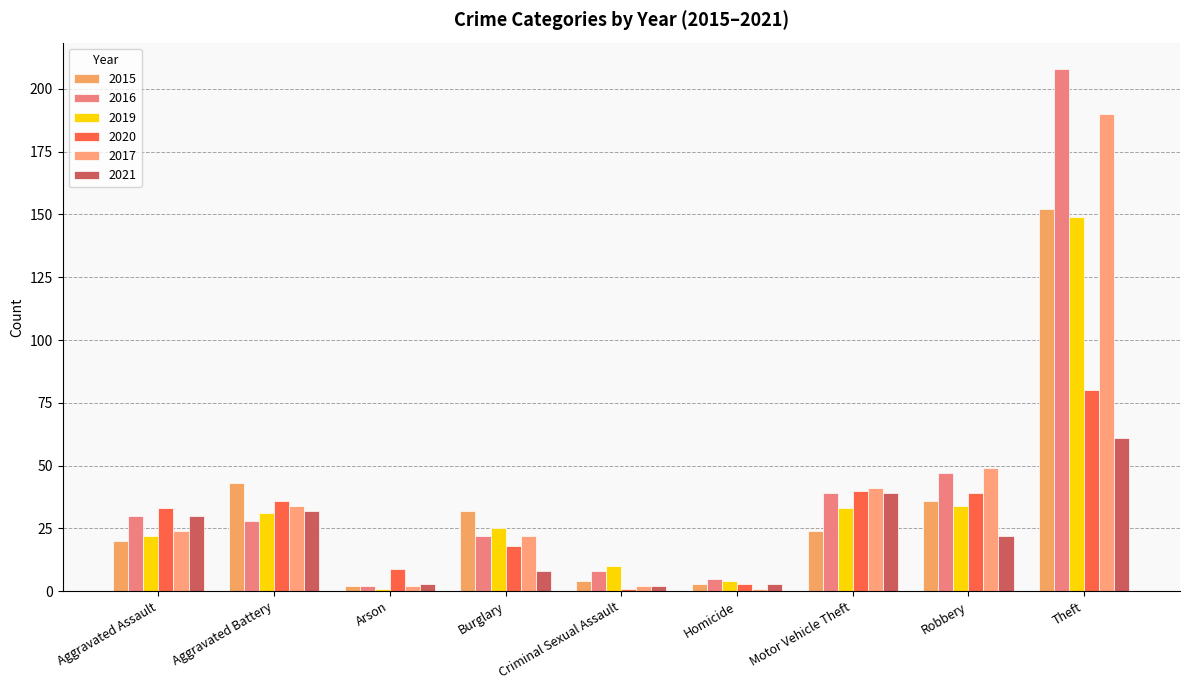

The value of 2021 at Aggravated Assault is 30. True or false?

True